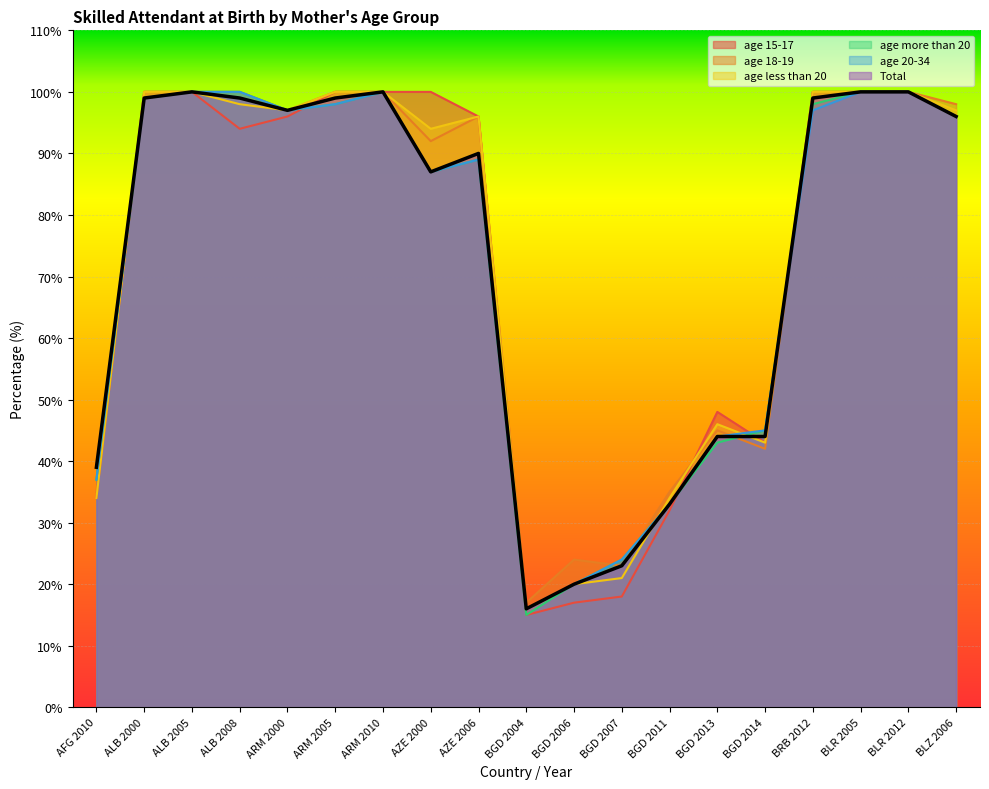

At which label is age less than 20 closest to 58?

BGD 2013